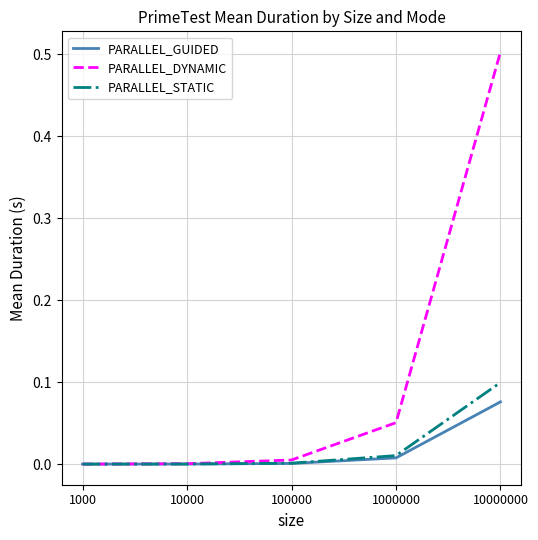

What are all the series names shown in the legend?

PARALLEL_GUIDED, PARALLEL_DYNAMIC, PARALLEL_STATIC